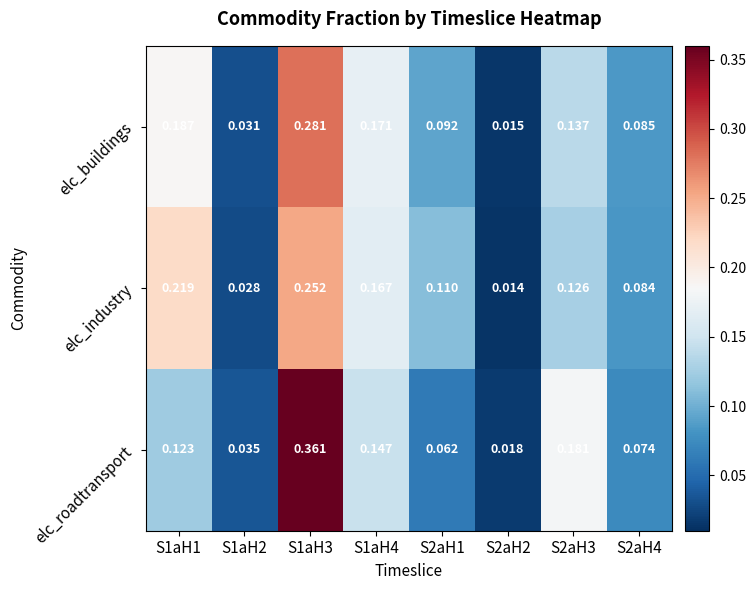

Rank the series by their average value, from lowest to highest.

elc_buildings, elc_industry, elc_roadtransport